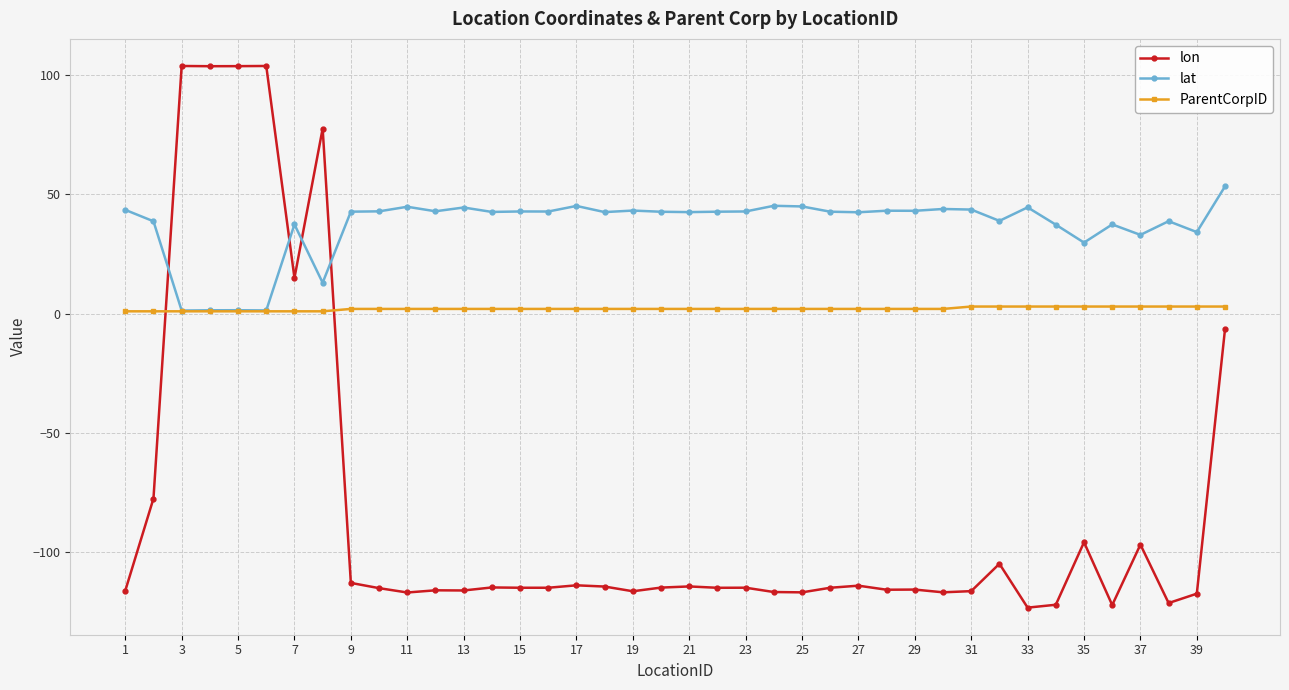

Which series has the largest total across all categories?

lat